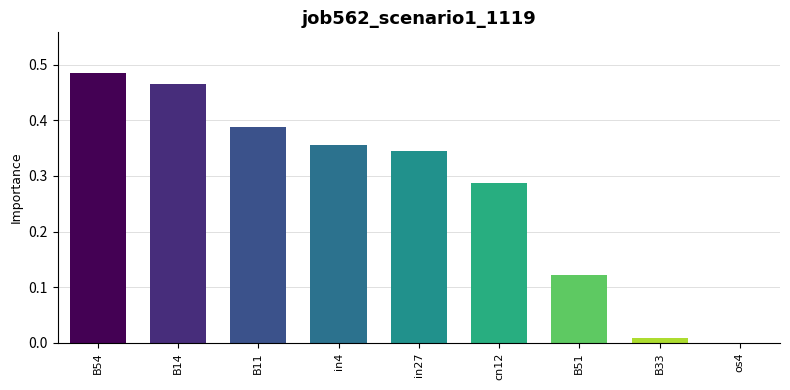

What is the sum of all values?

2.5